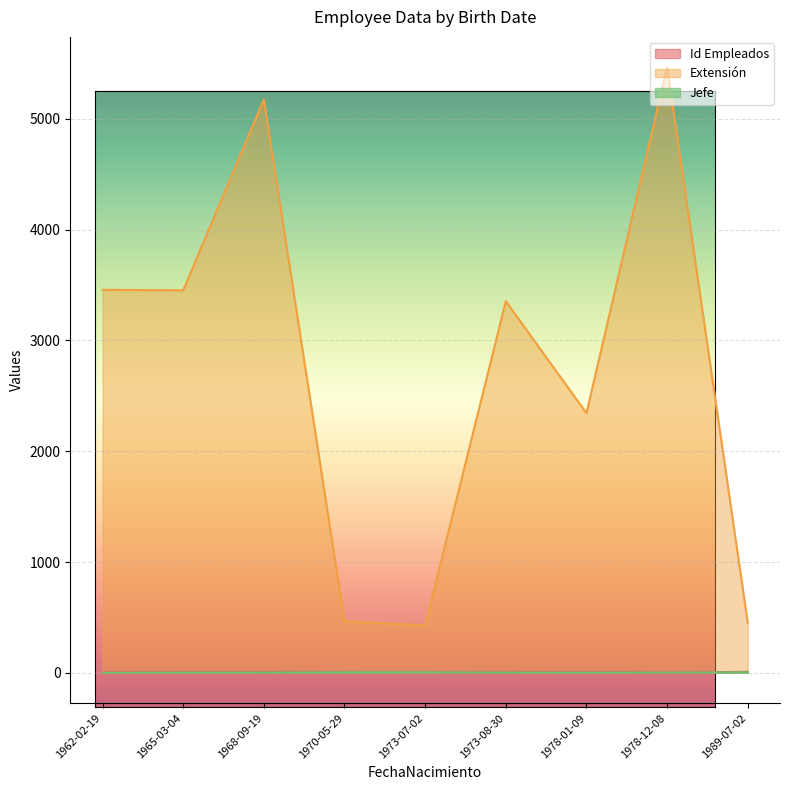

What is the sum of all Extensión values?

24597